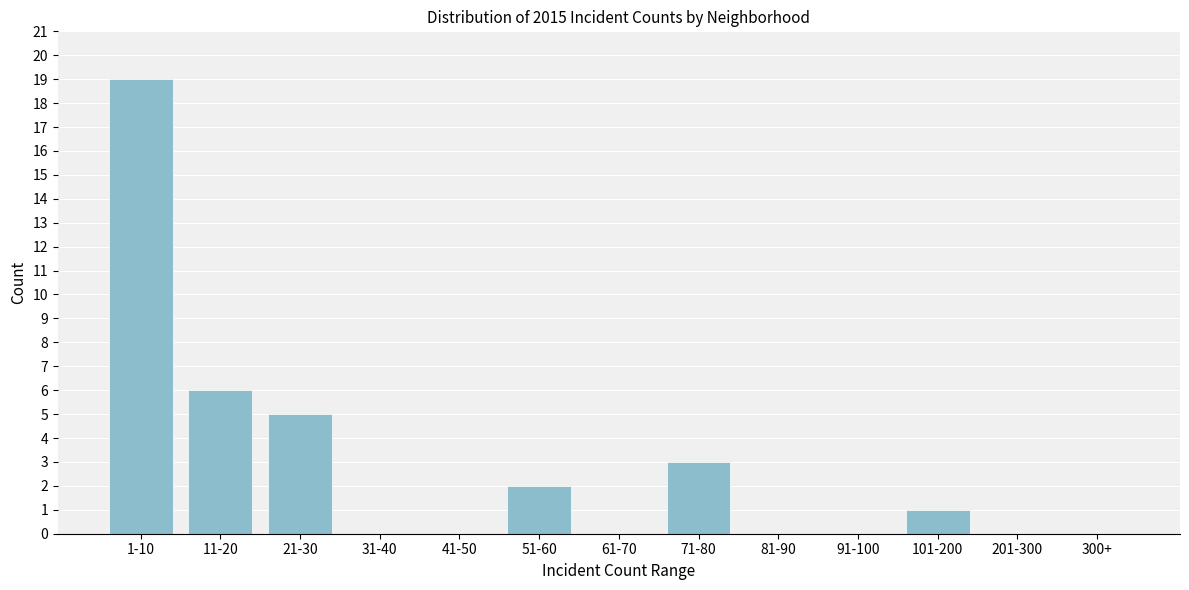

Reading left to right, what are all the values shown in this chart?

1-10=19	11-20=6	21-30=5	31-40=0	41-50=0	51-60=2	61-70=0	71-80=3	81-90=0	91-100=0	101-200=1	201-300=0	300+=0